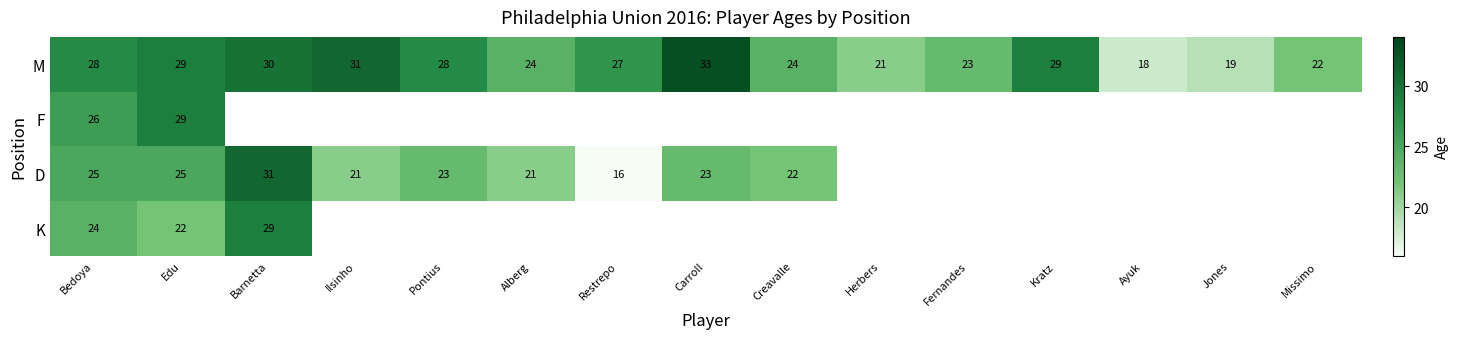

At which label does M first exceed 27?

Bedoya